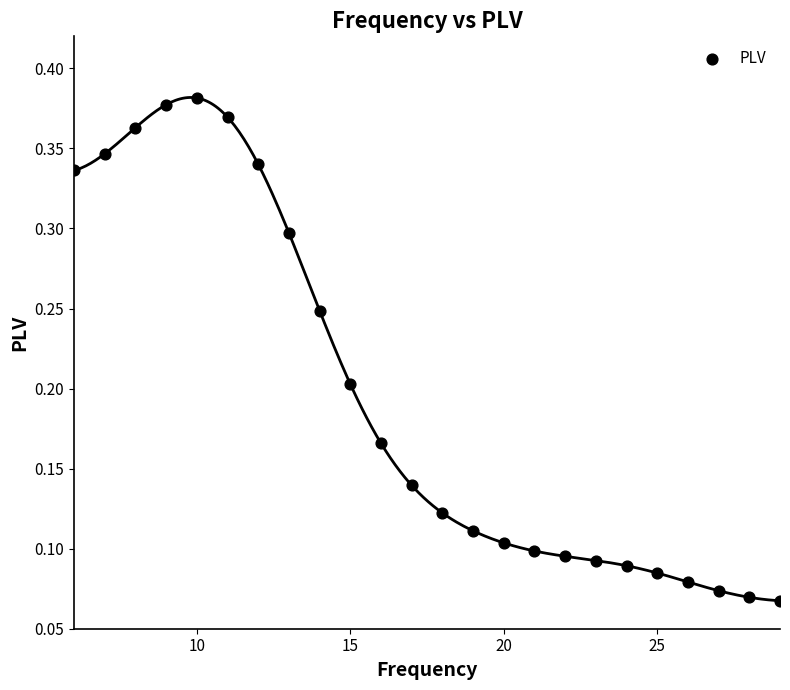

What is the range of X values (max minus min)?

23.0